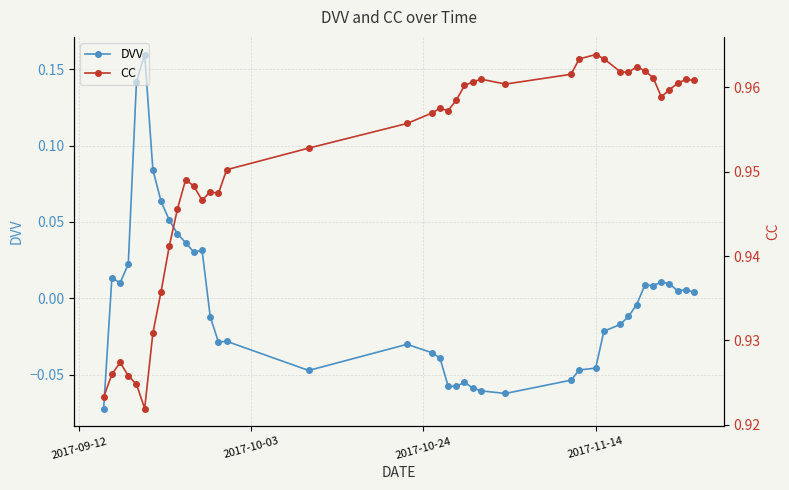

True or false: DVV has more than 2 points higher than both neighbors.

True